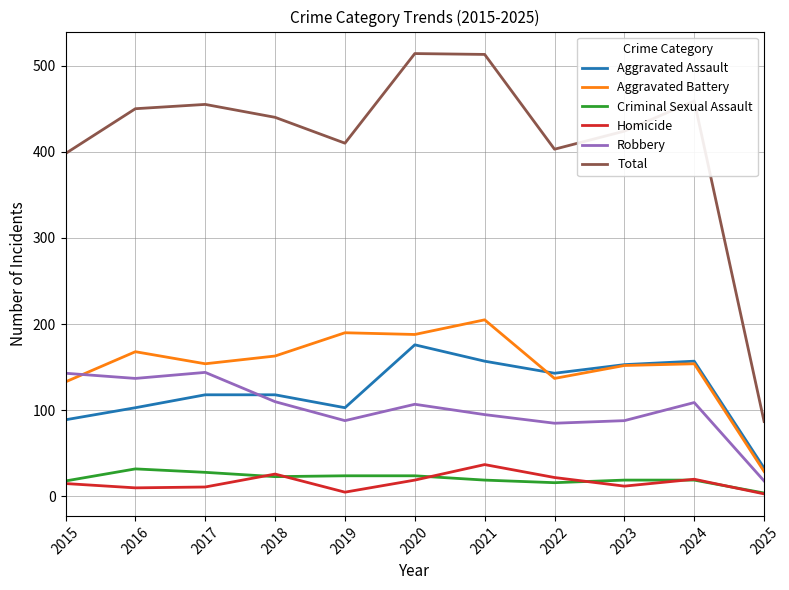

True or false: Robbery and Homicide cross at least once.

False